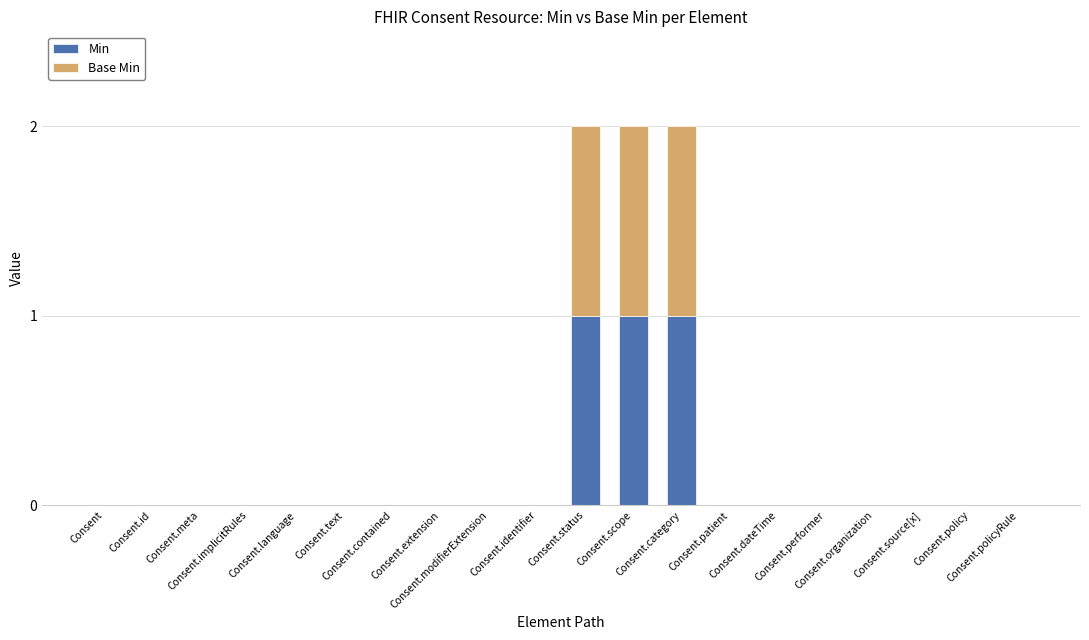

What is the sum of all Min values?

3